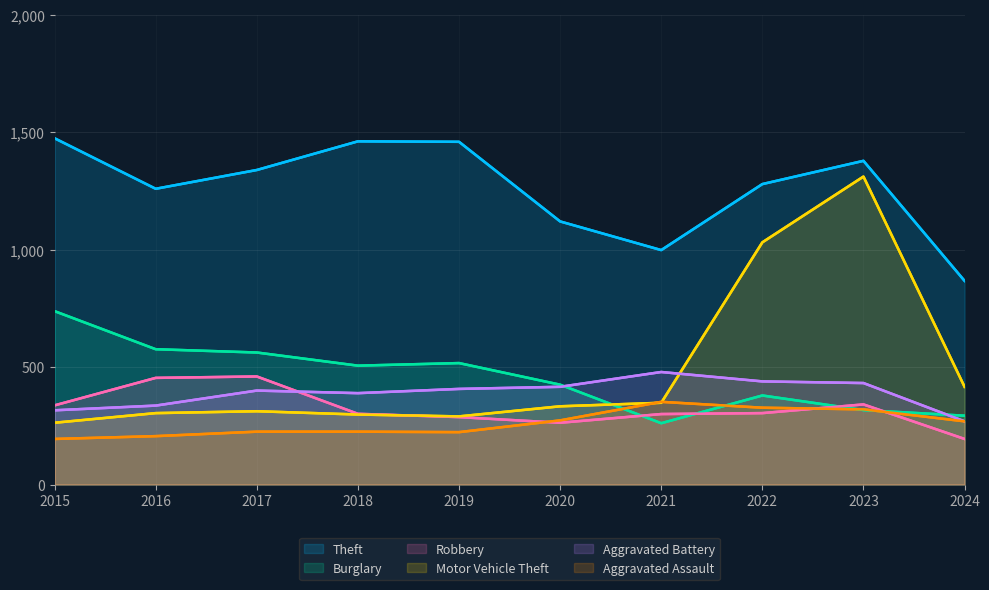

Reading left to right, transcribe all the data shown in this chart.

Theft: 2015=1474	2016=1259	2017=1339	2018=1461	2019=1459	2020=1120	2021=998	2022=1279	2023=1378	2024=867
Burglary: 2015=738	2016=576	2017=562	2018=506	2019=517	2020=425	2021=261	2022=379	2023=317	2024=293
Robbery: 2015=337	2016=454	2017=460	2018=301	2019=287	2020=263	2021=300	2022=304	2023=341	2024=194
Motor Vehicle Theft: 2015=263	2016=304	2017=312	2018=298	2019=290	2020=333	2021=348	2022=1031	2023=1311	2024=416
Aggravated Battery: 2015=316	2016=336	2017=400	2018=389	2019=407	2020=416	2021=479	2022=439	2023=432	2024=269
Aggravated Assault: 2015=194	2016=206	2017=225	2018=225	2019=223	2020=273	2021=352	2022=327	2023=320	2024=269